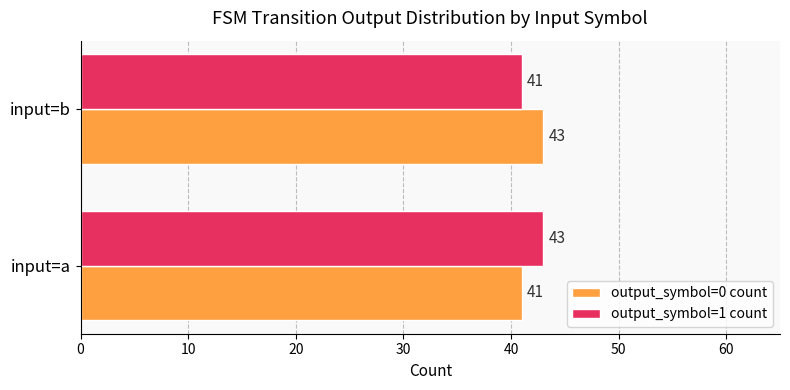

List the labels in order of output_symbol=0 count value, smallest first.

input=a, input=b